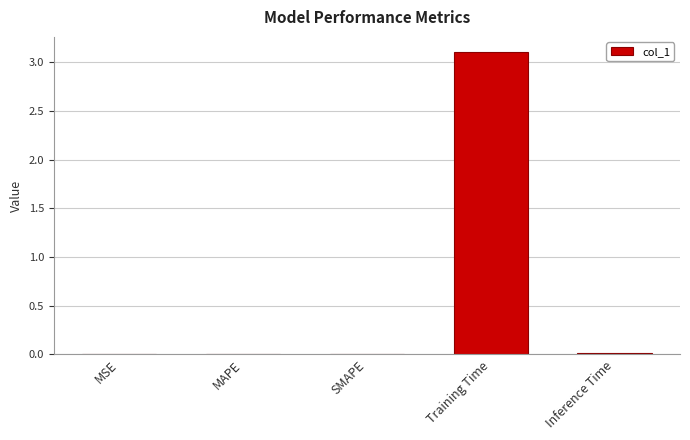

What is the sum of all values?

3.1